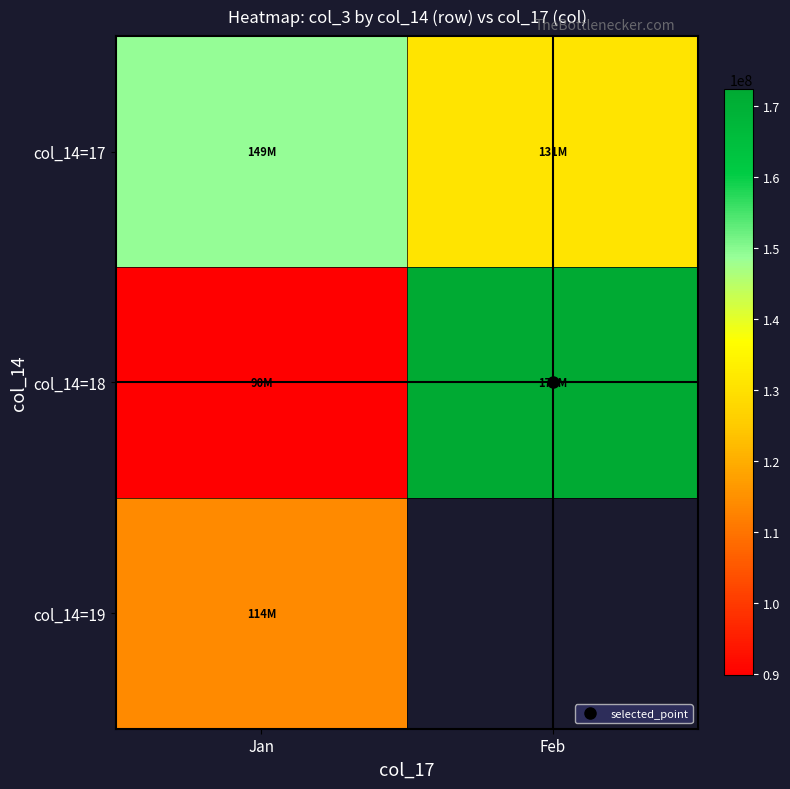

At which category does the chart reach its peak across all series?

Feb